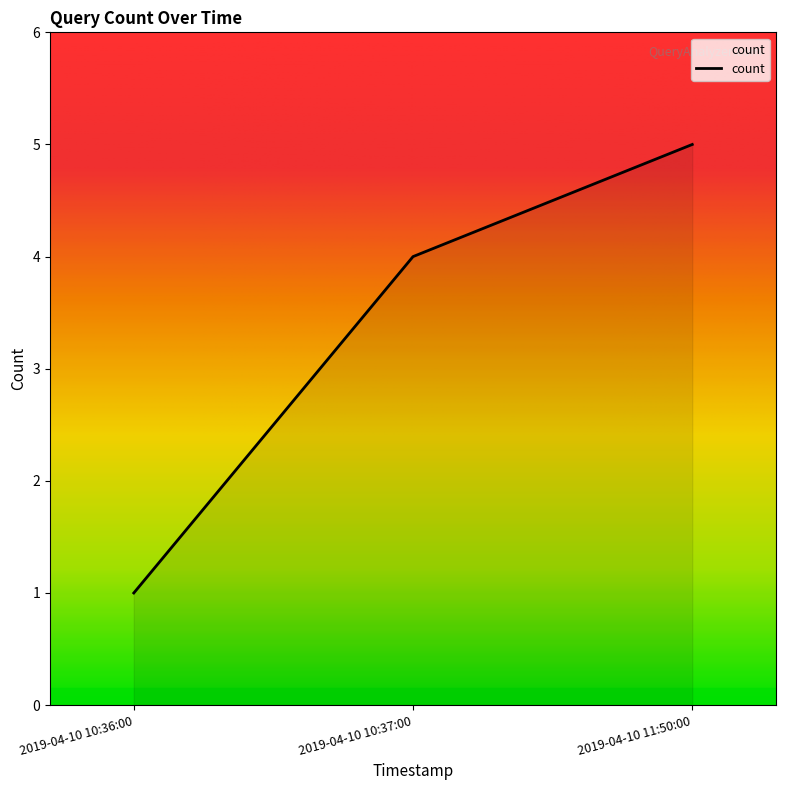

Reading right to left, extract all data points from this chart.

5	4	1